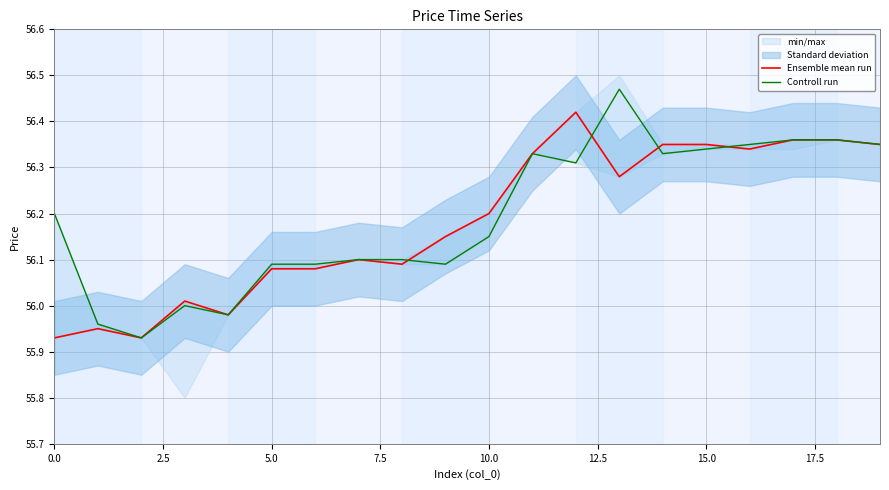

What is the minimum value for Ensemble mean run?

55.9